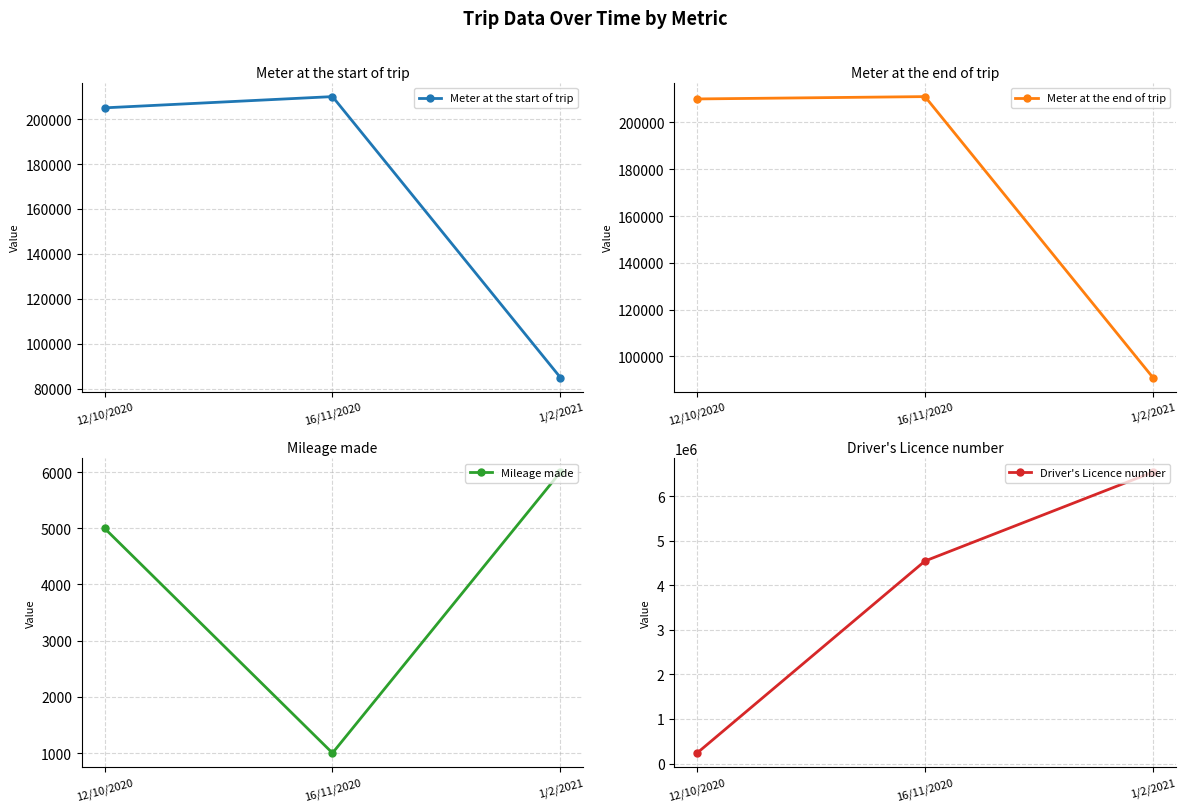

What is the difference between the highest and lowest values at 12/10/2020?

229857